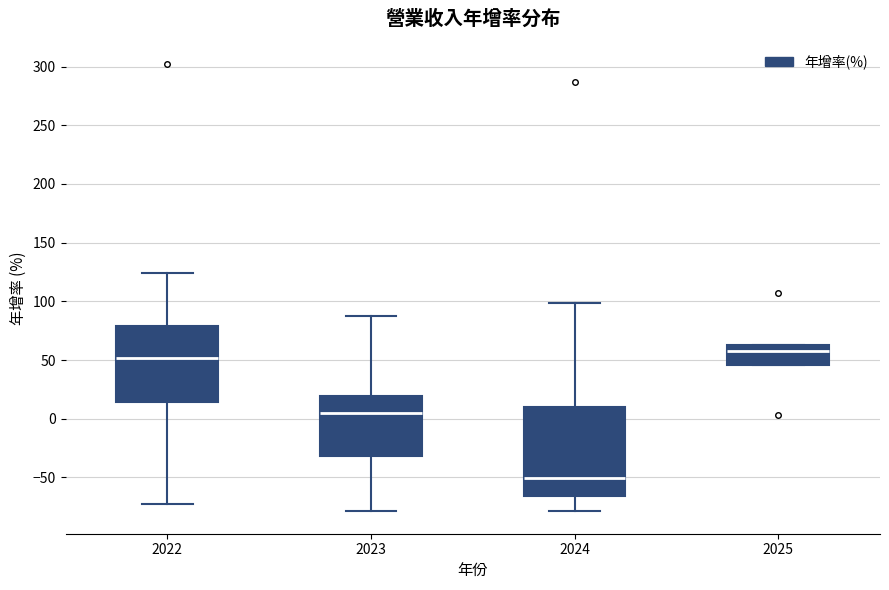

Comparing the boxes themselves (not the whiskers), which one is the tallest?

2024